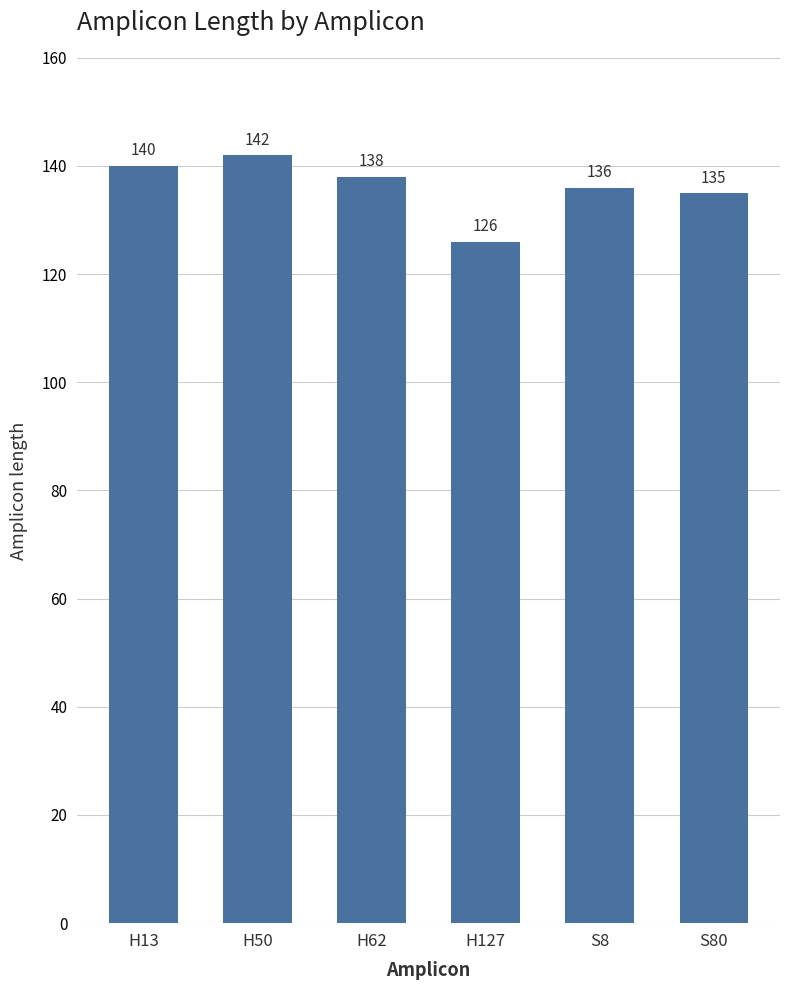

Rank the categories by value from lowest to highest.

H127, S80, S8, H62, H13, H50